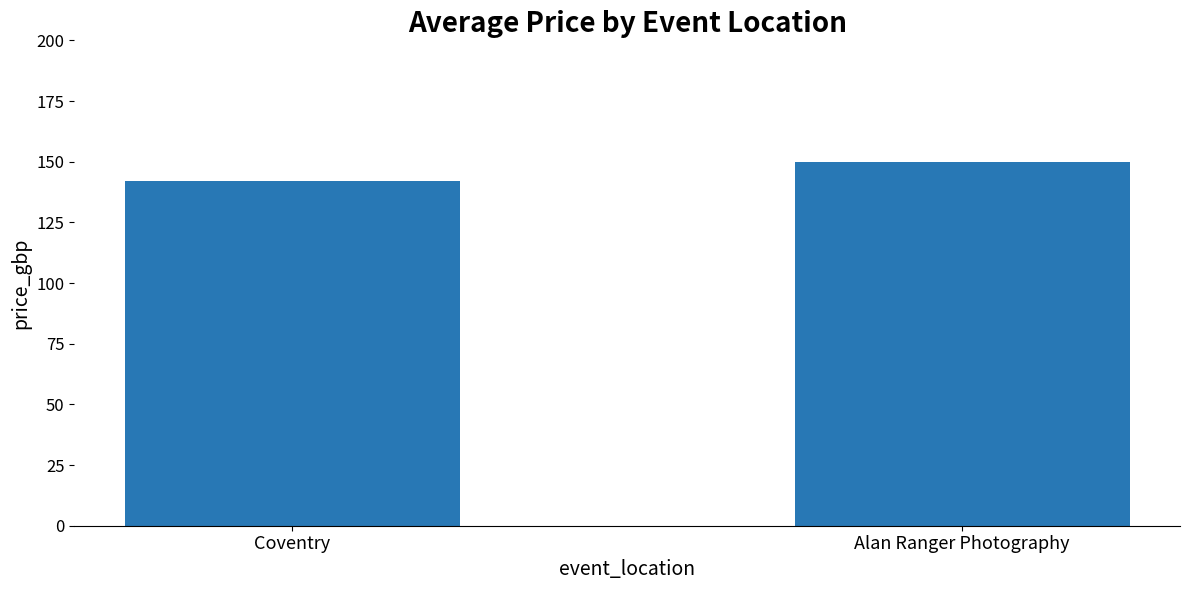

List the labels in order of value, smallest first.

Coventry, Alan Ranger Photography